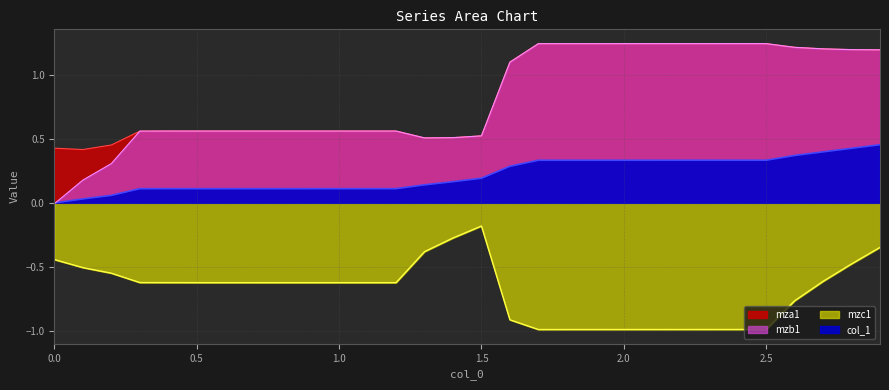

Reading left to right, list all the values displayed in this chart.

col_1: 0.0	0.0	0.1	0.1	0.1	0.1	0.1	0.1	0.1	0.1	0.1	0.1	0.1	0.1	0.2	0.2	0.3	0.3	0.3	0.3	0.3	0.3	0.3	0.3	0.3	0.3	0.4	0.4	0.4	0.5
mza1: 0.4	0.4	0.5	0.6	0.6	0.6	0.6	0.6	0.6	0.6	0.6	0.6	0.6	0.5	0.5	0.5	1.1	1.2	1.2	1.2	1.2	1.2	1.2	1.2	1.2	1.2	1.2	1.2	1.2	1.2
mzb1: -0.0	0.2	0.3	0.6	0.6	0.6	0.6	0.6	0.6	0.6	0.6	0.6	0.6	0.5	0.5	0.5	1.1	1.2	1.2	1.2	1.2	1.2	1.2	1.2	1.2	1.2	1.2	1.2	1.2	1.2
mzc1: -0.4	-0.5	-0.6	-0.6	-0.6	-0.6	-0.6	-0.6	-0.6	-0.6	-0.6	-0.6	-0.6	-0.4	-0.3	-0.2	-0.9	-1.0	-1.0	-1.0	-1.0	-1.0	-1.0	-1.0	-1.0	-1.0	-0.8	-0.6	-0.5	-0.3